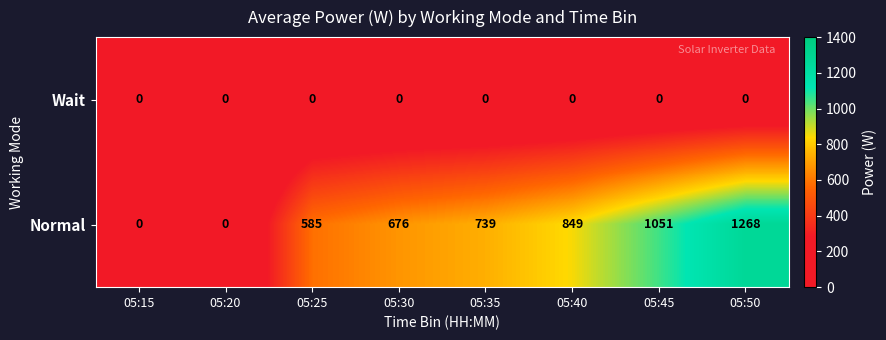

What is the difference between the Normal values at 05:25 and 05:15?

585